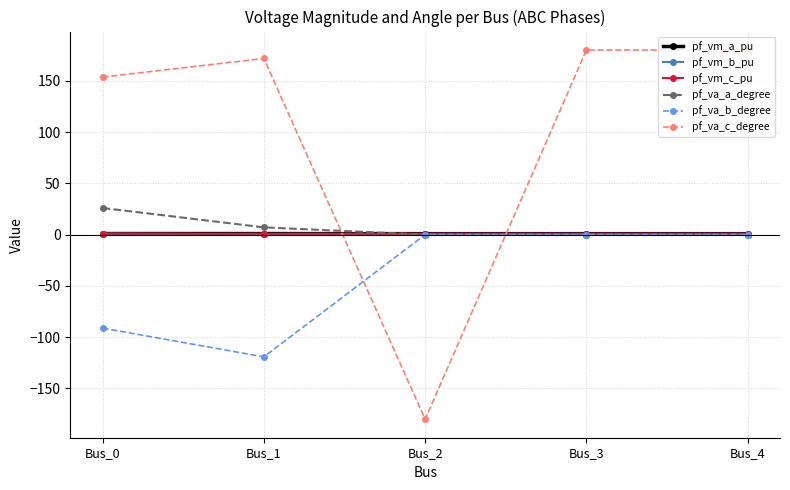

Between Bus_0 and Bus_2, which series saw the biggest shift?

pf_va_c_degree